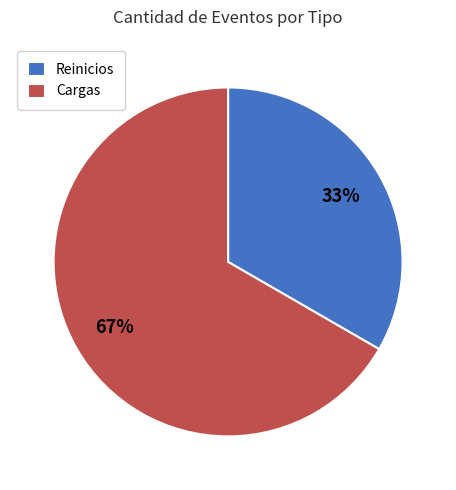

Count the number of slices in the pie.

2